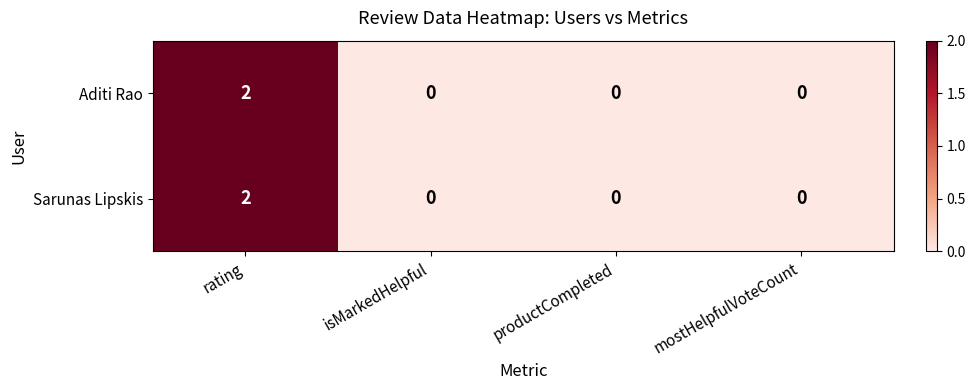

The Sarunas Lipskis series shows 0 at productCompleted. True or false?

True